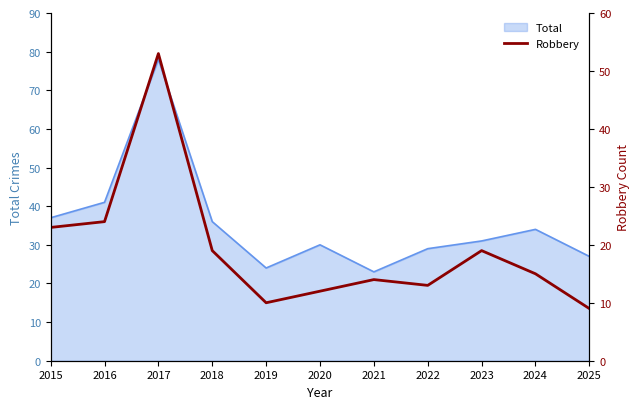

The value at 2025 is 16. True or false?

False